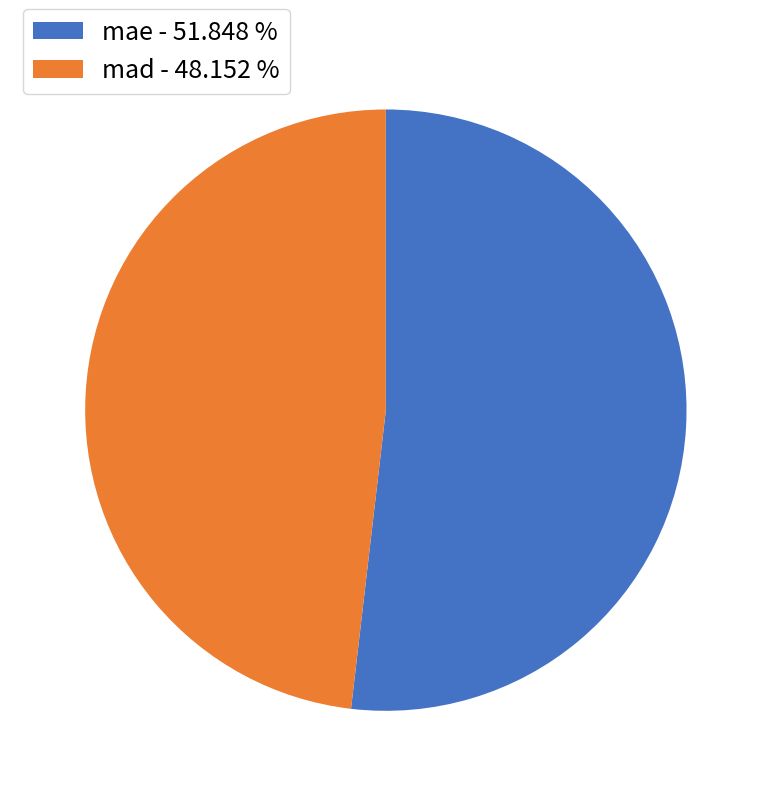

Do mae - 51.848 % and mad - 48.152 % together represent more than half of the pie?

Yes